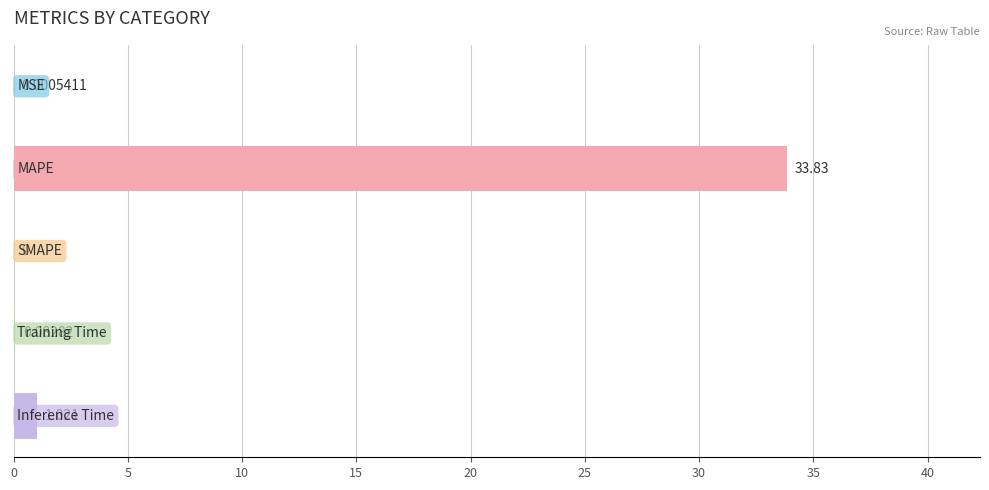

What is the average value?

7.0